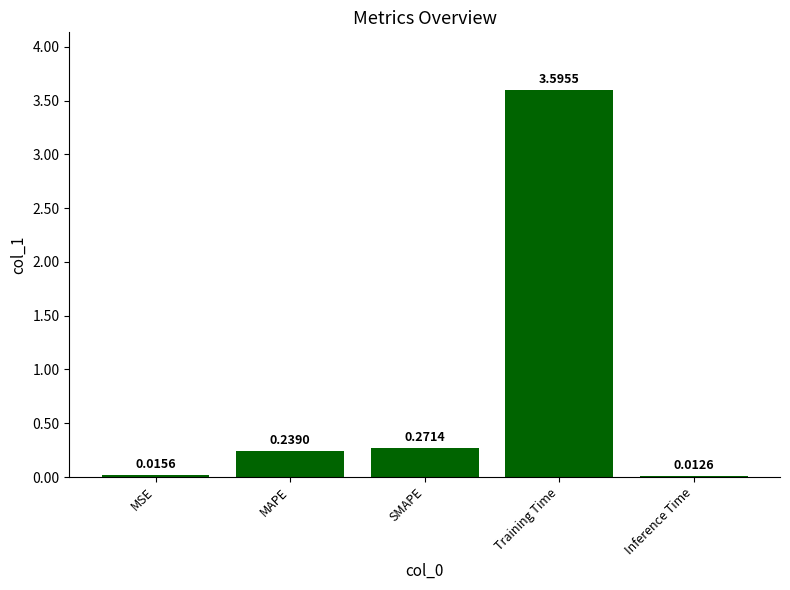

How many bars are there in total?

5